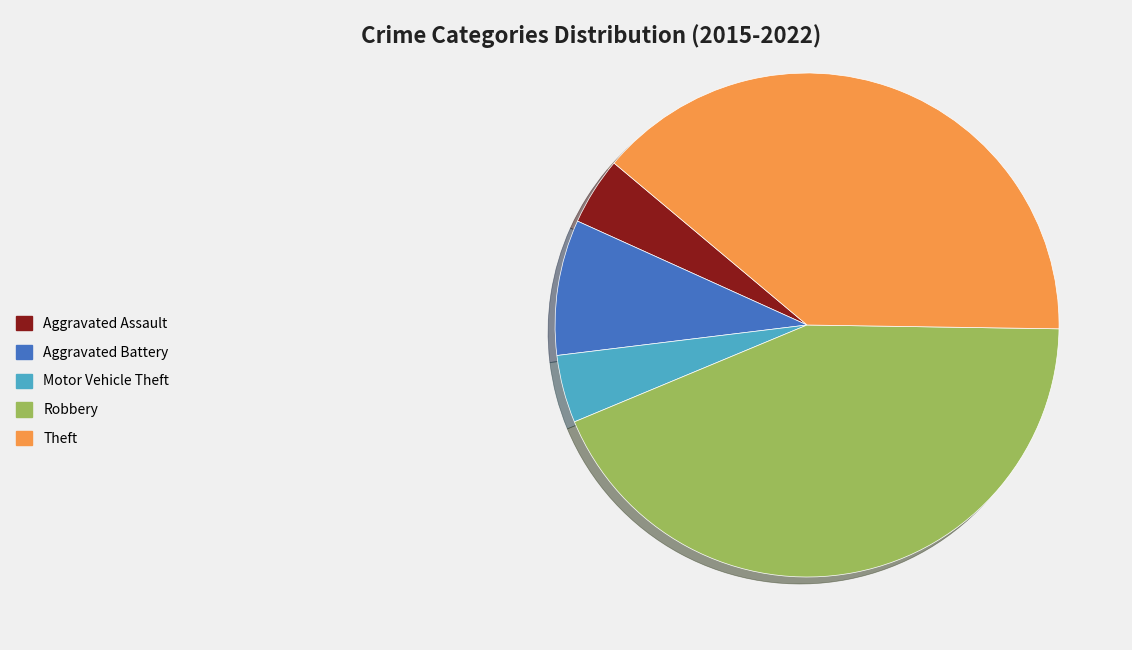

True or false: Aggravated Assault accounts for 4% of the total.

True